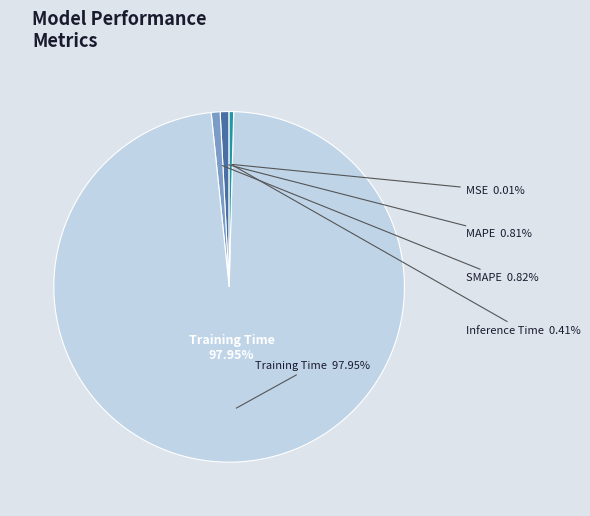

Count the number of slices in the pie.

5